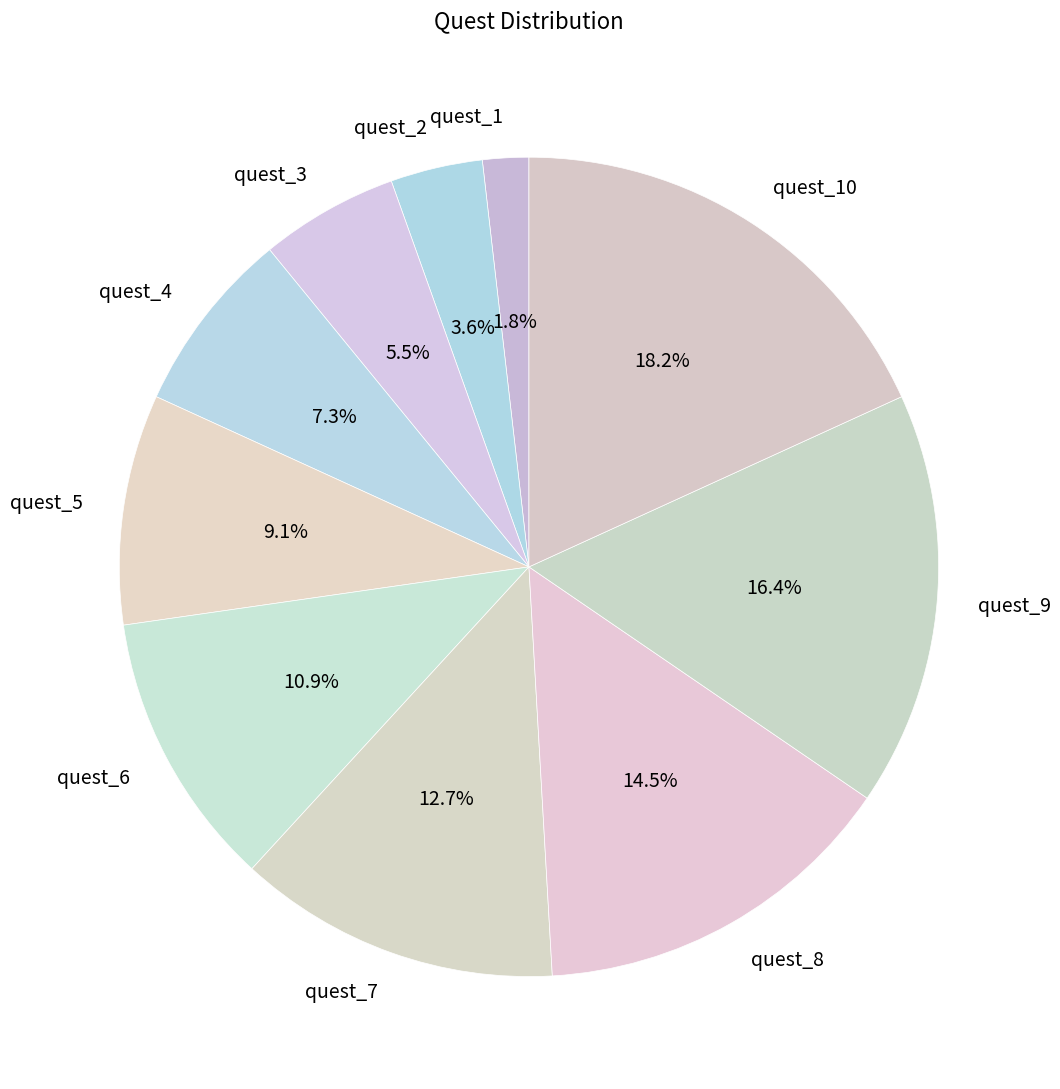

Count the number of slices in the pie.

10